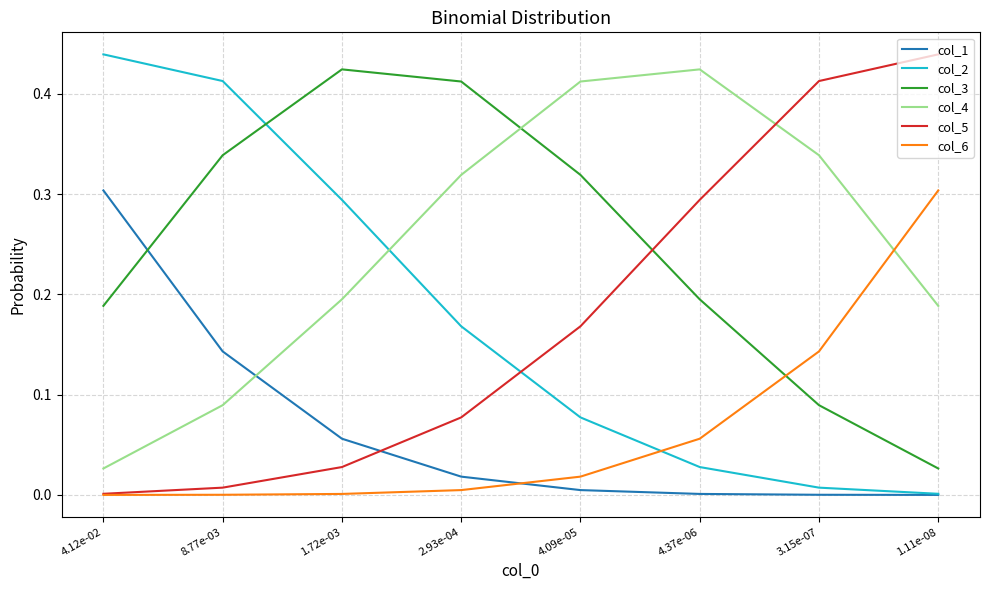

Is it true that col_3 equals 0.4 at 4.09e-05?

False